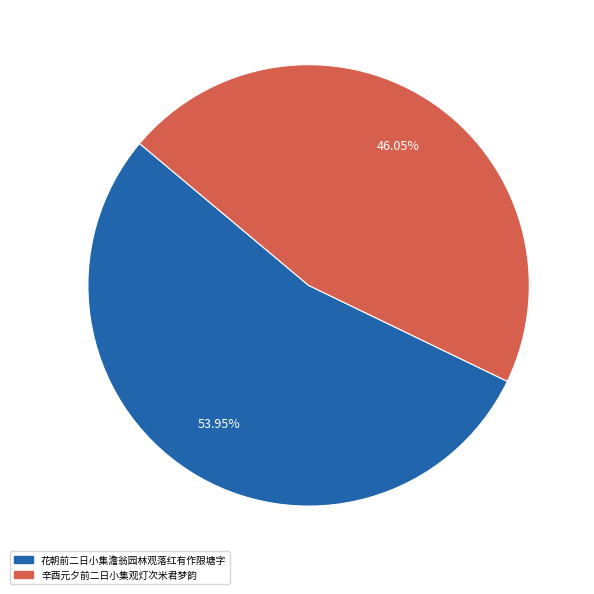

To the nearest percent, what portion does 辛酉元夕前二日小集观灯次米君梦韵 represent?

46%